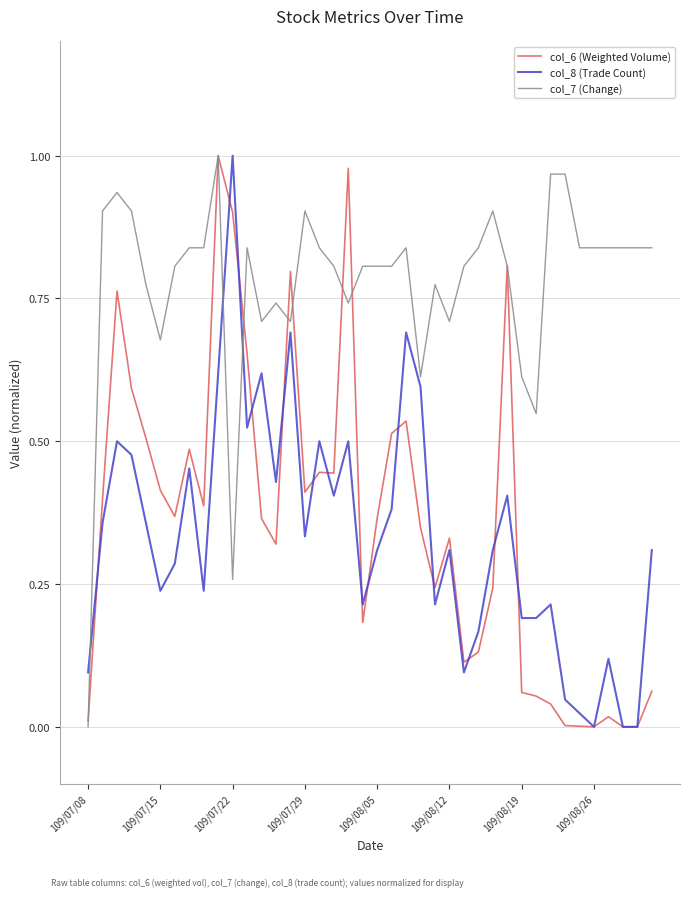

Which series has the largest total across all categories?

col_7 (Change)